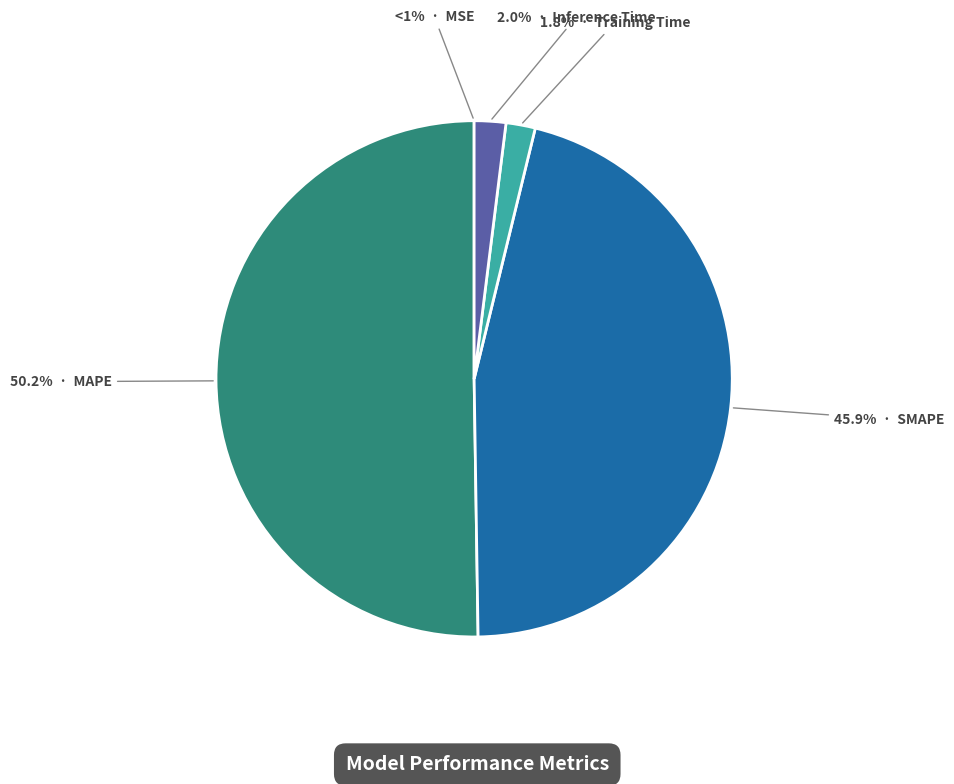

What is the change in value from SMAPE to Inference Time?

-16.4